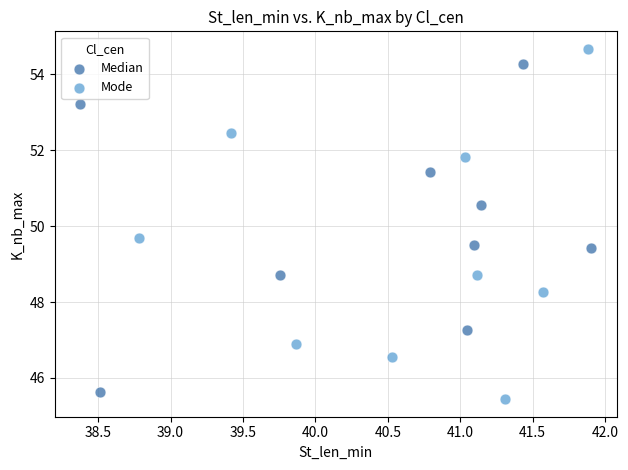

Which series reaches the maximum Y coordinate?

Mode